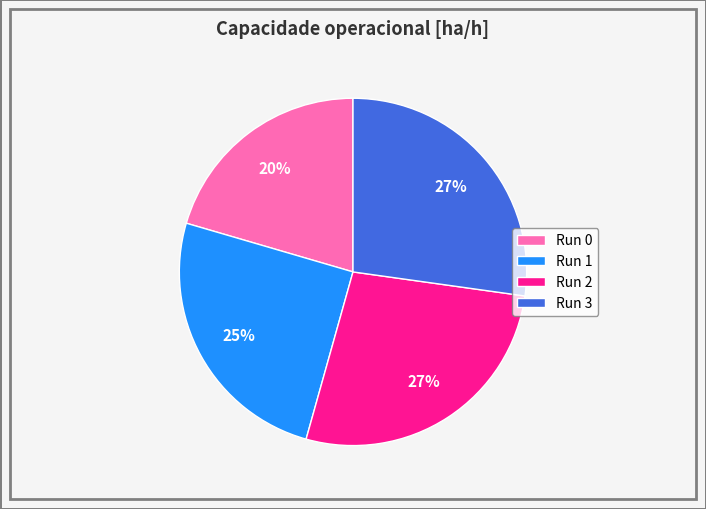

What percentage is the Run 3 slice, to the nearest percent?

27%